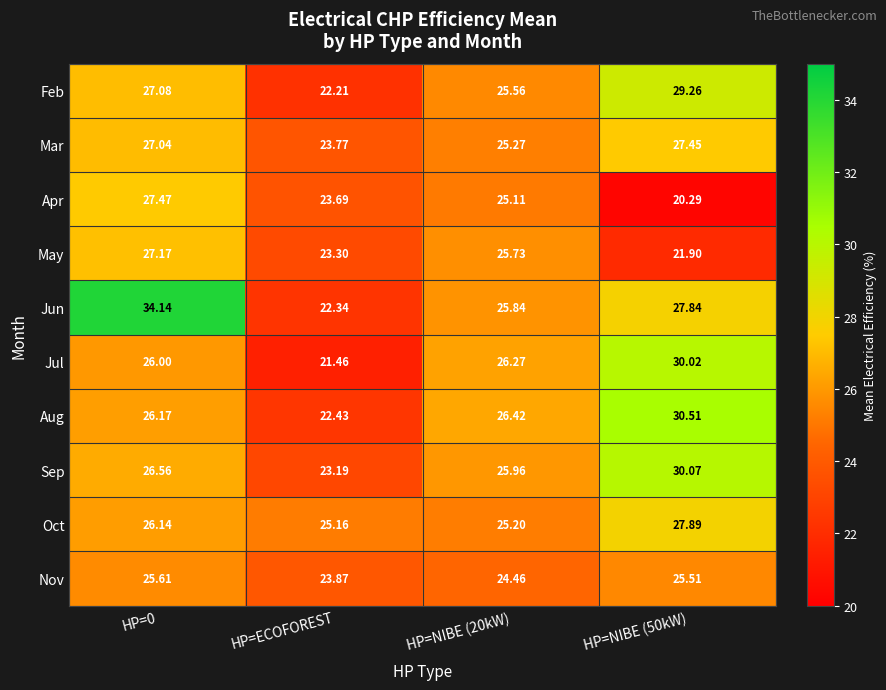

Which category has the lowest value in the Jun series?

HP=ECOFOREST